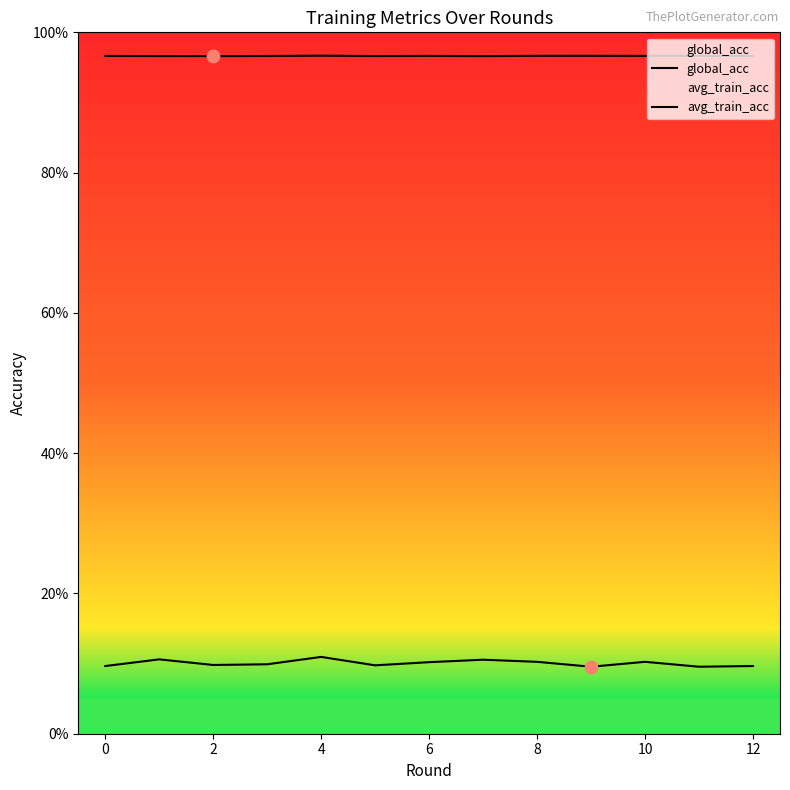

Is the value of global_acc at 0 greater than the value of avg_train_acc at 10?

No